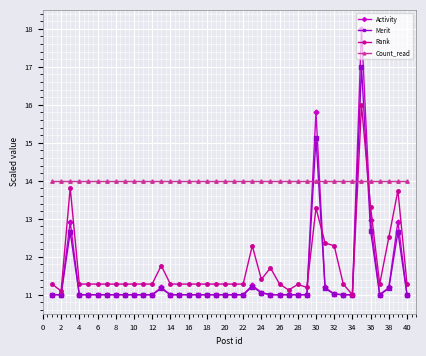

Which series has the widest spread of values?

Activity